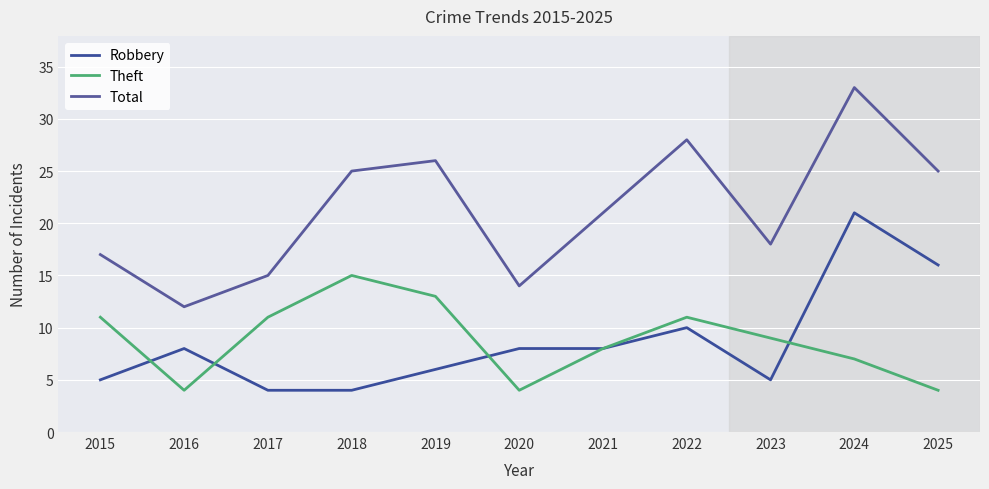

In Total, how many points are higher than both neighbors (excluding endpoints)?

3